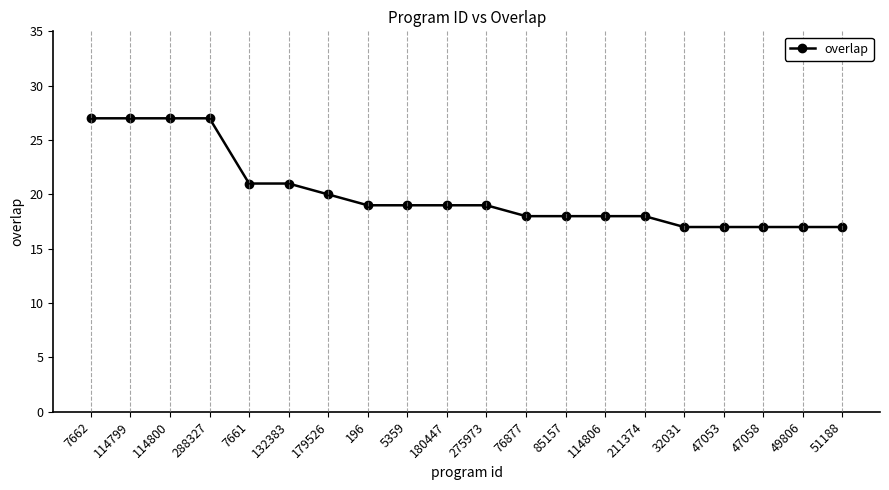

What is the greatest value displayed?

27